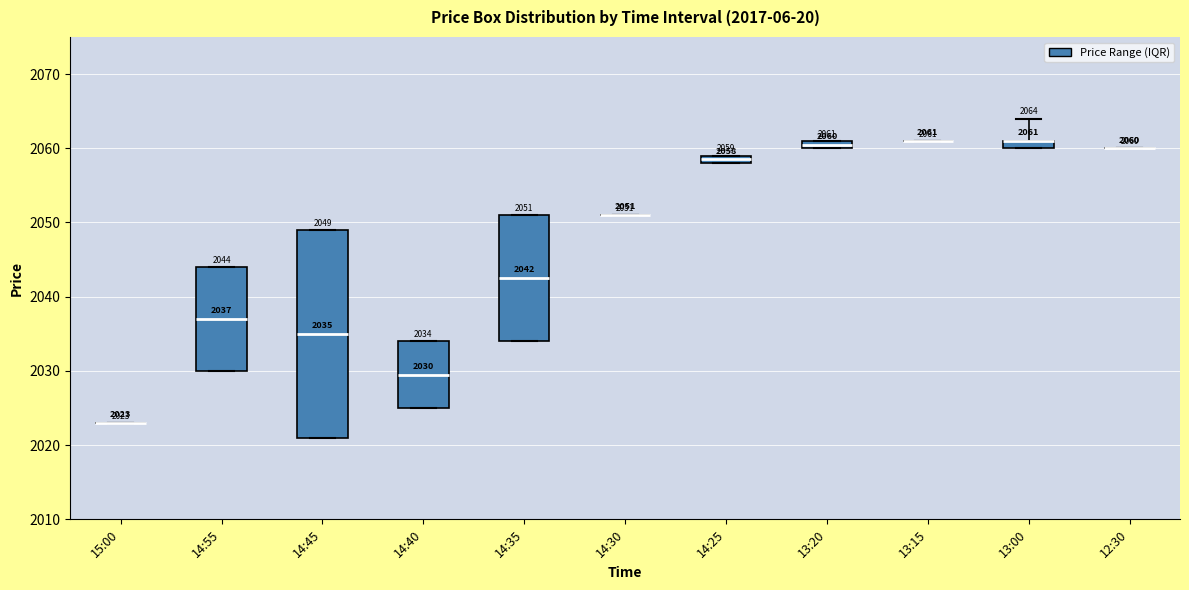

Comparing the boxes themselves (not the whiskers), which one is the tallest?

14:45